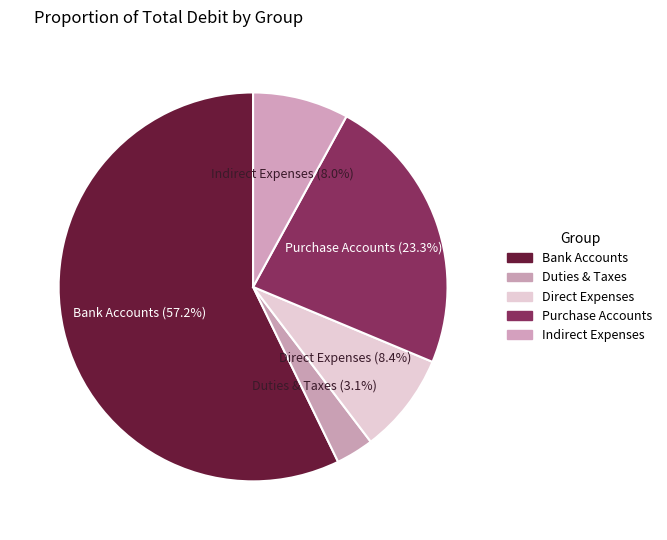

Which has a higher value, Bank Accounts or Direct Expenses?

Bank Accounts